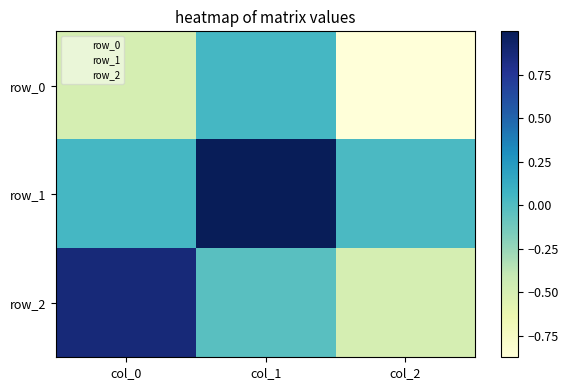

Which label corresponds to the largest value in the chart?

col_1